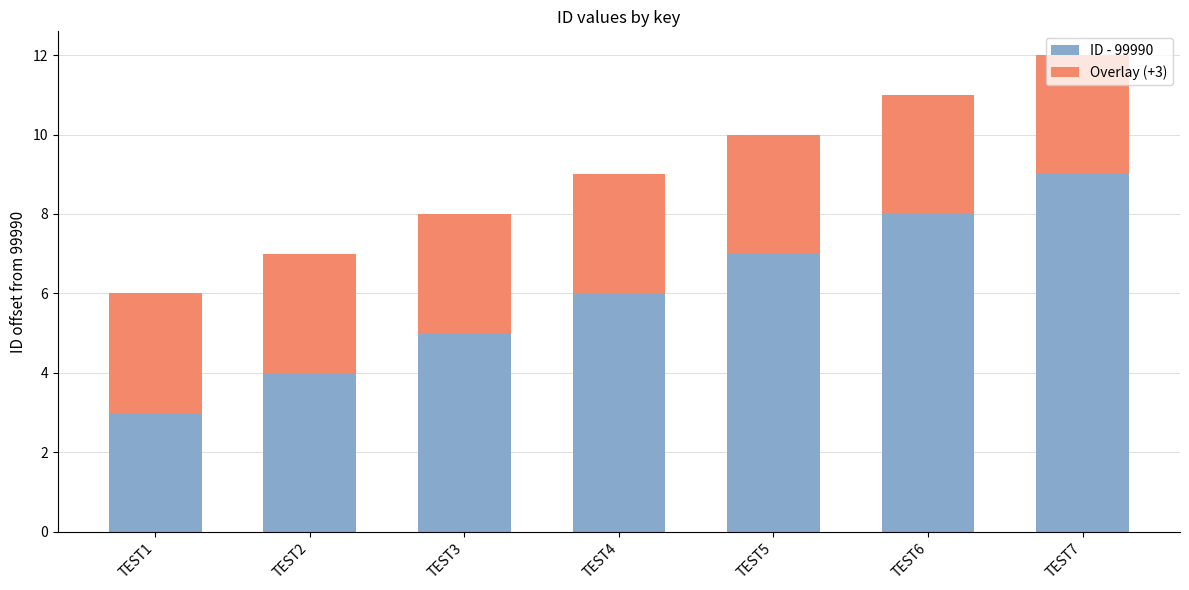

What is the approximate value of ID - 99990 at TEST1?

3